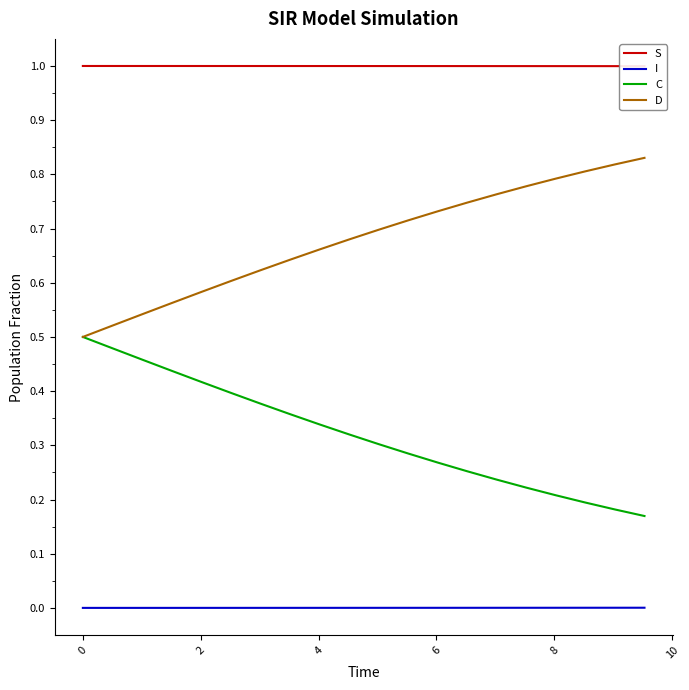

True or false: I and D intersect in this chart.

False